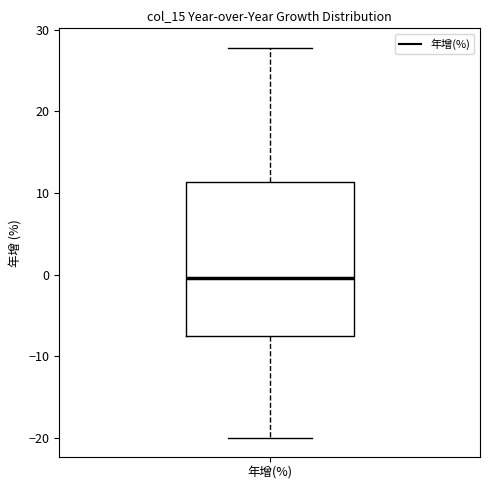

Transcribe this box plot: give where the median line is, the range the box spans, and where the two whiskers end, as read against the y-axis. The values are not printed on the chart, so give them approximately, as read against the axis.

median 0, box -8 to 11, whiskers -20 to 28